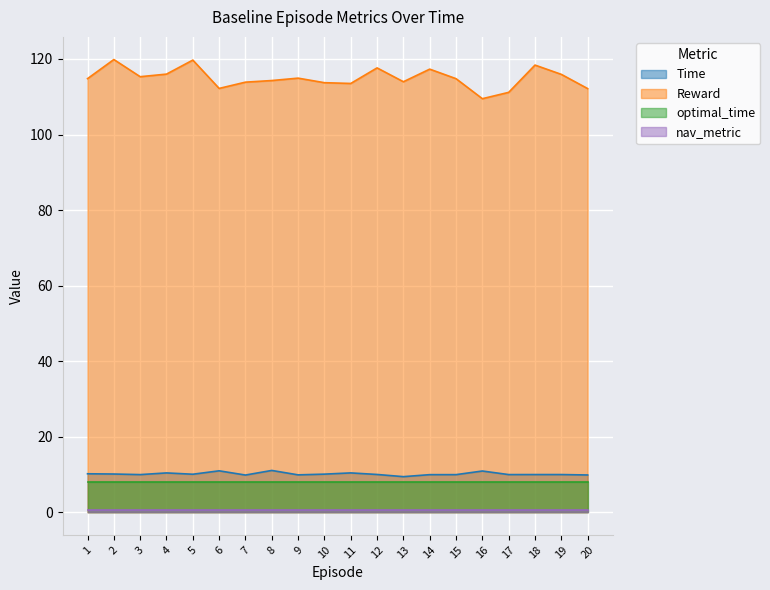

What is the difference between the Reward values at 11 and 14?

3.8